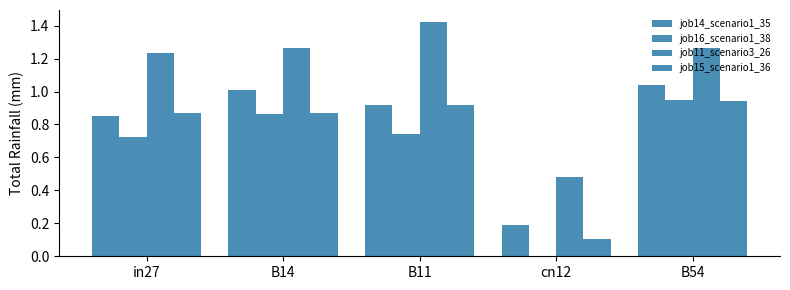

At B54, list the series in order from largest to smallest.

job11_scenario3_26, job14_scenario1_35, job16_scenario1_38, job15_scenario1_36